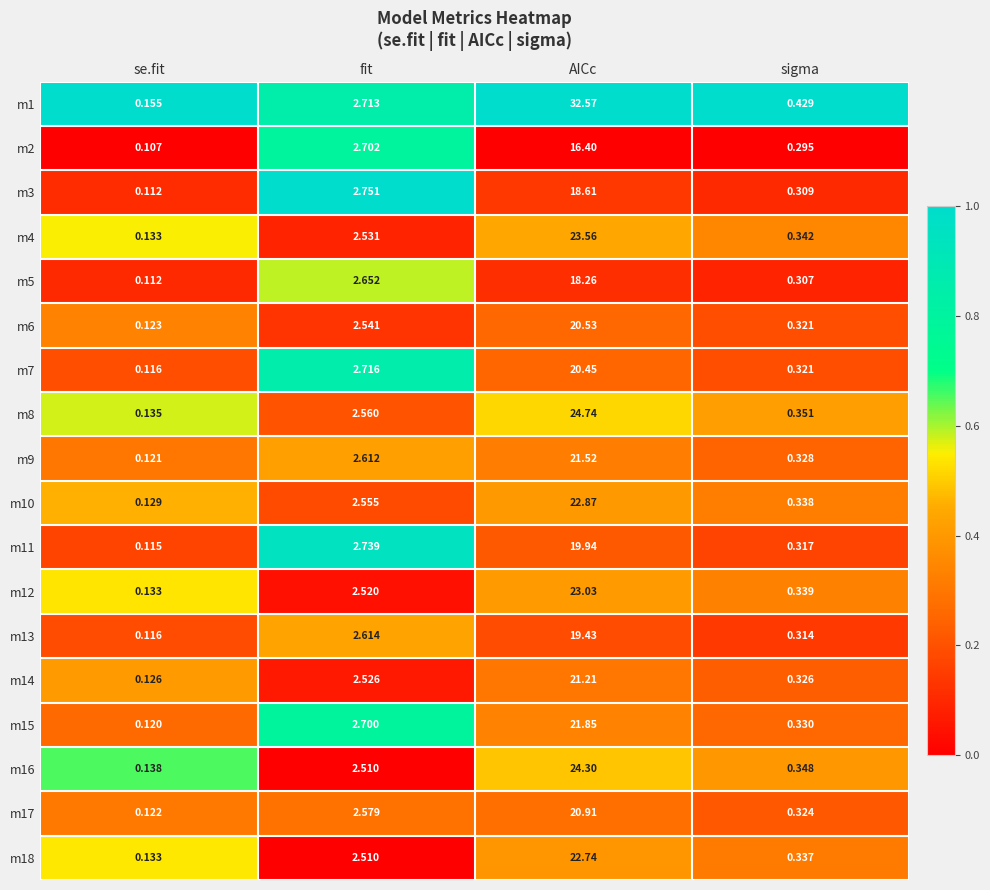

Rank the categories by m2 value from lowest to highest.

se.fit, sigma, fit, AICc